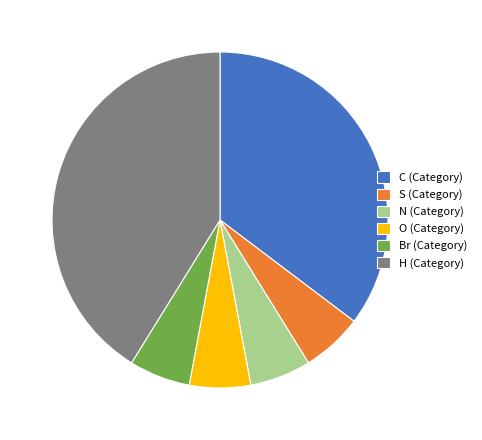

Does S (Category) account for over 50% of the chart?

No